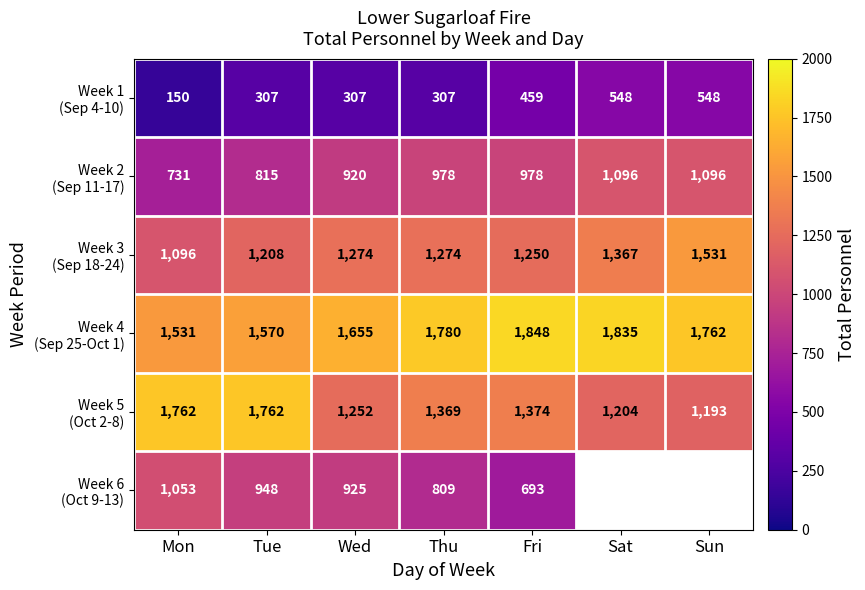

What is the total value across all series at Thu?

6517